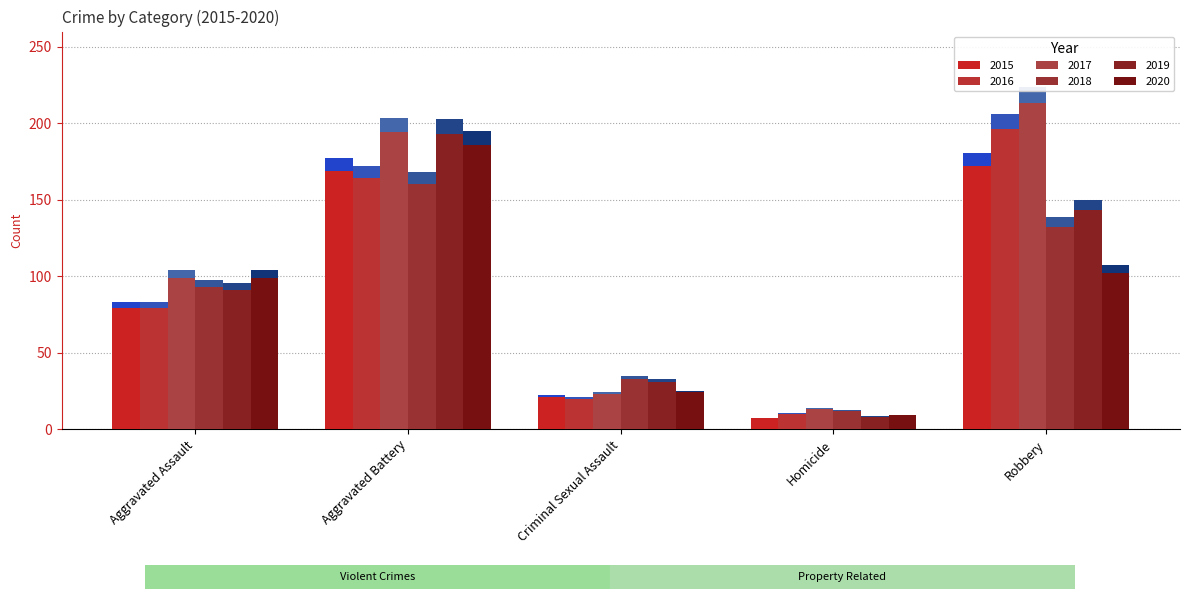

Is the value of 2015 at Aggravated Battery greater than the value of 2016 at Homicide?

Yes